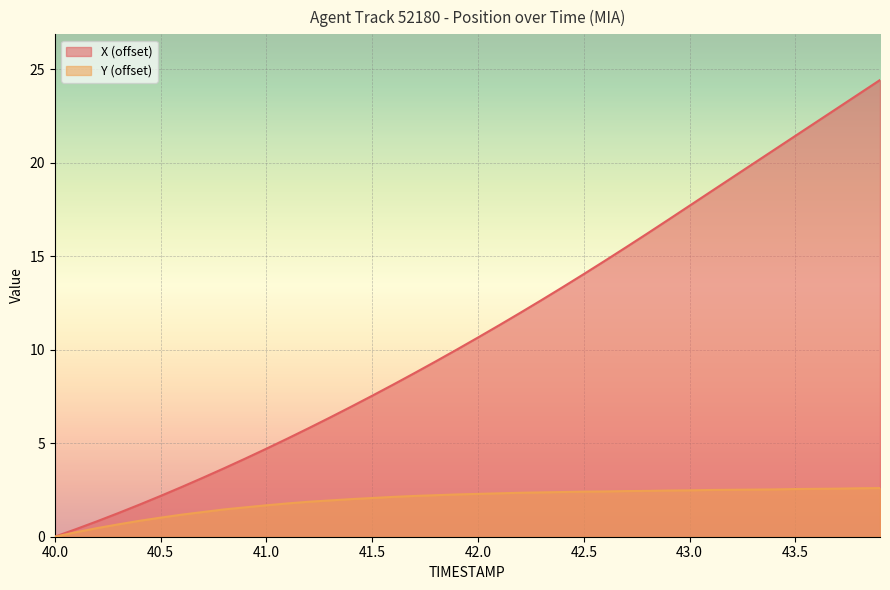

What value does the Y (offset) series have at 42.0?

2.3